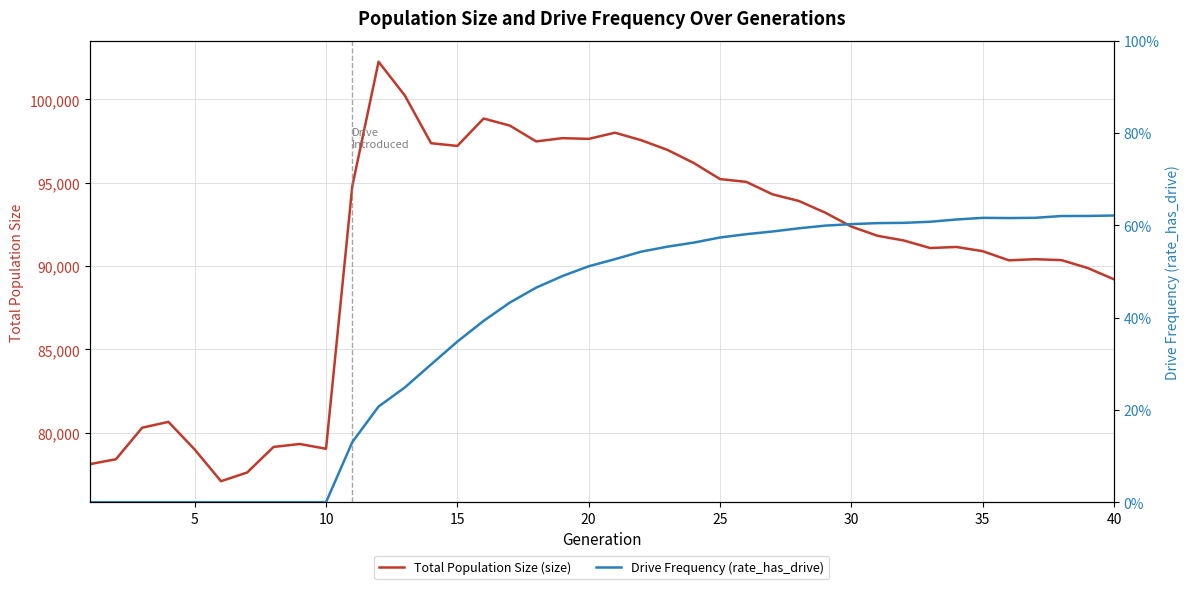

What is the maximum value for Total Population Size (size)?

102264